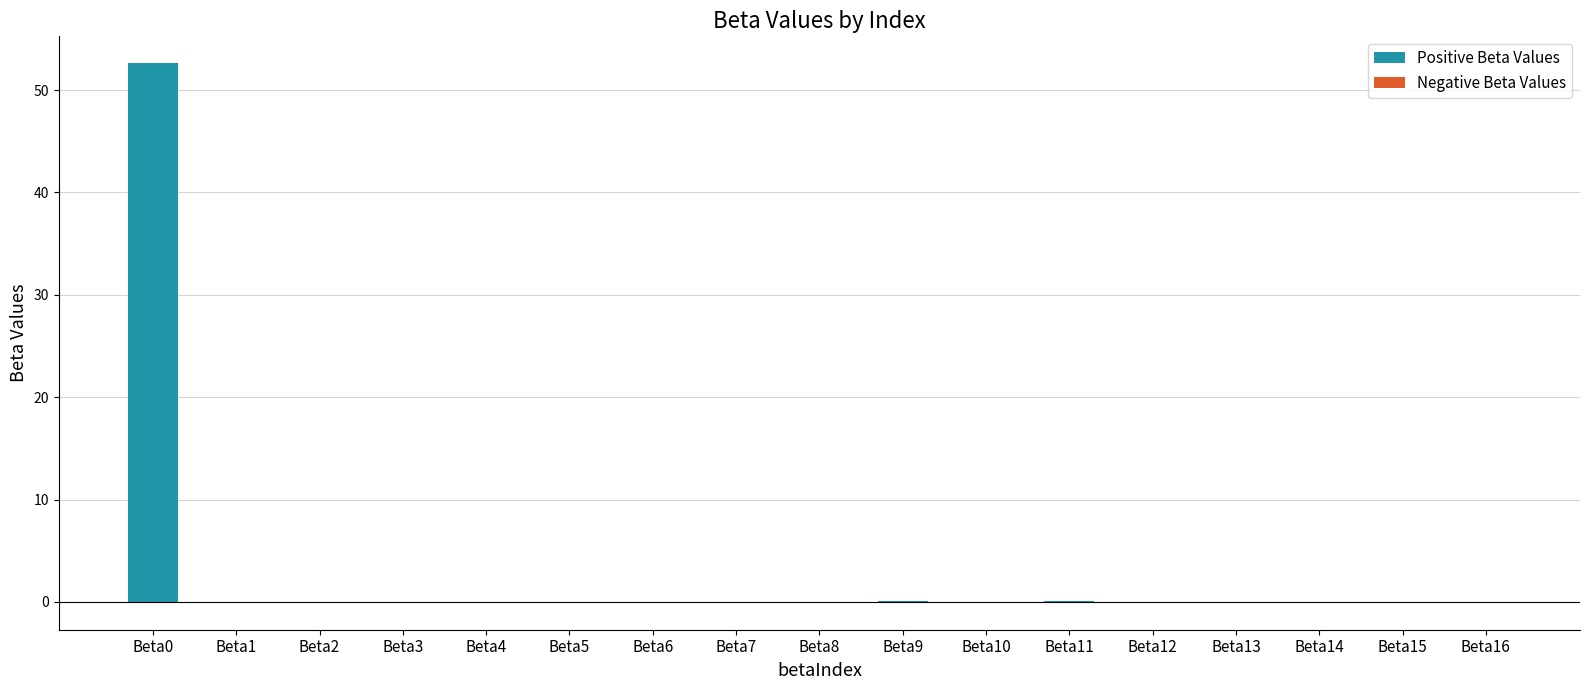

Are the bars grouped side by side (vs. stacked)?

Yes